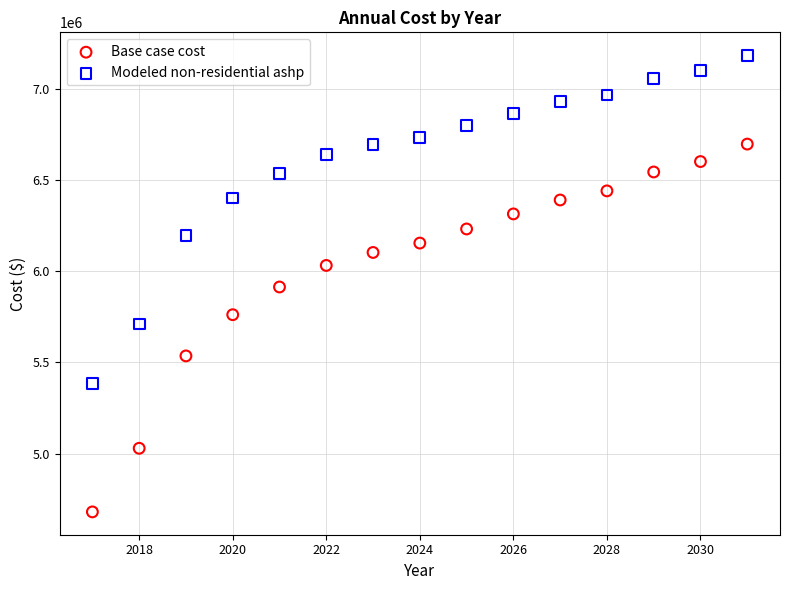

What are all the series names shown in the legend?

Base case cost, Modeled non-residential ashp